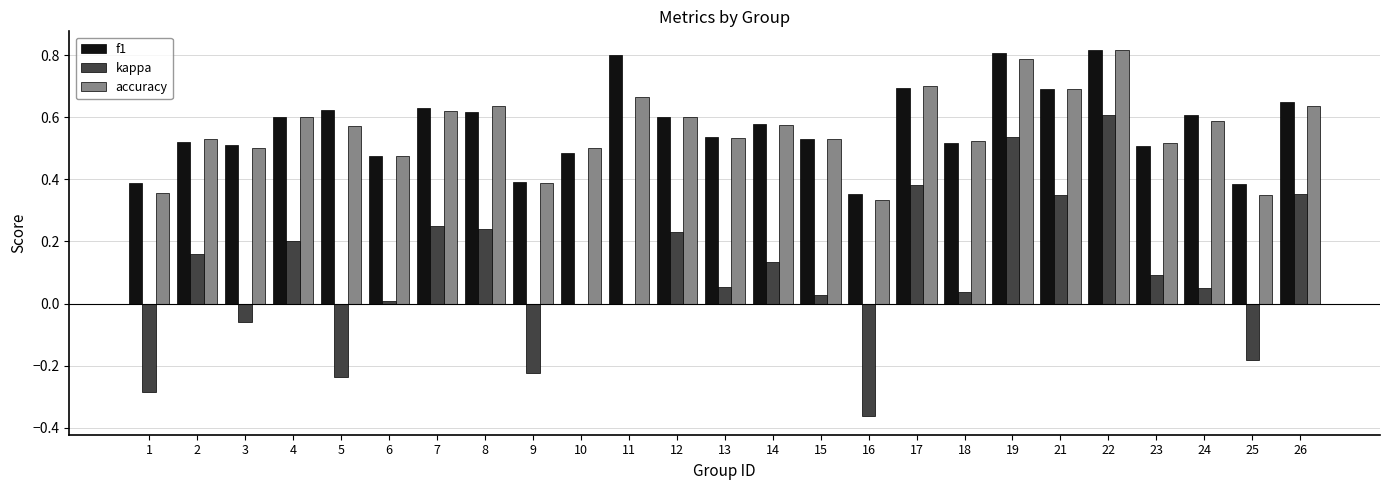

What are all the series names shown in the legend?

f1, kappa, accuracy